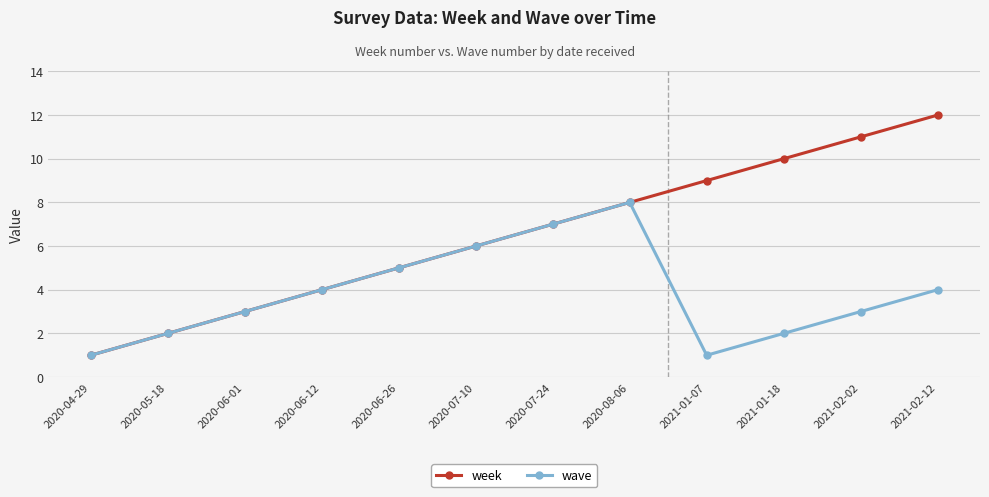

Reading left to right, list all the values displayed in this chart.

week: 1	2	3	4	5	6	7	8	9	10	11	12
wave: 1	2	3	4	5	6	7	8	1	2	3	4